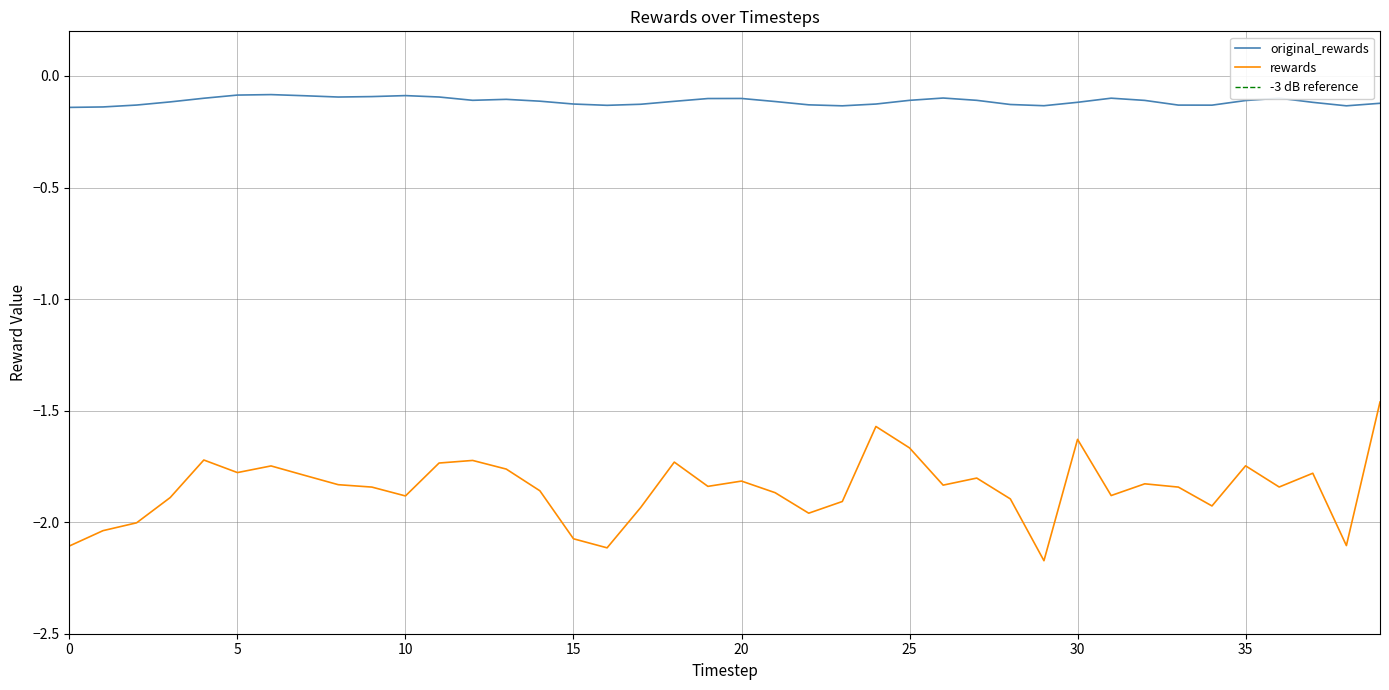

Does the chart have visible grid lines?

Yes